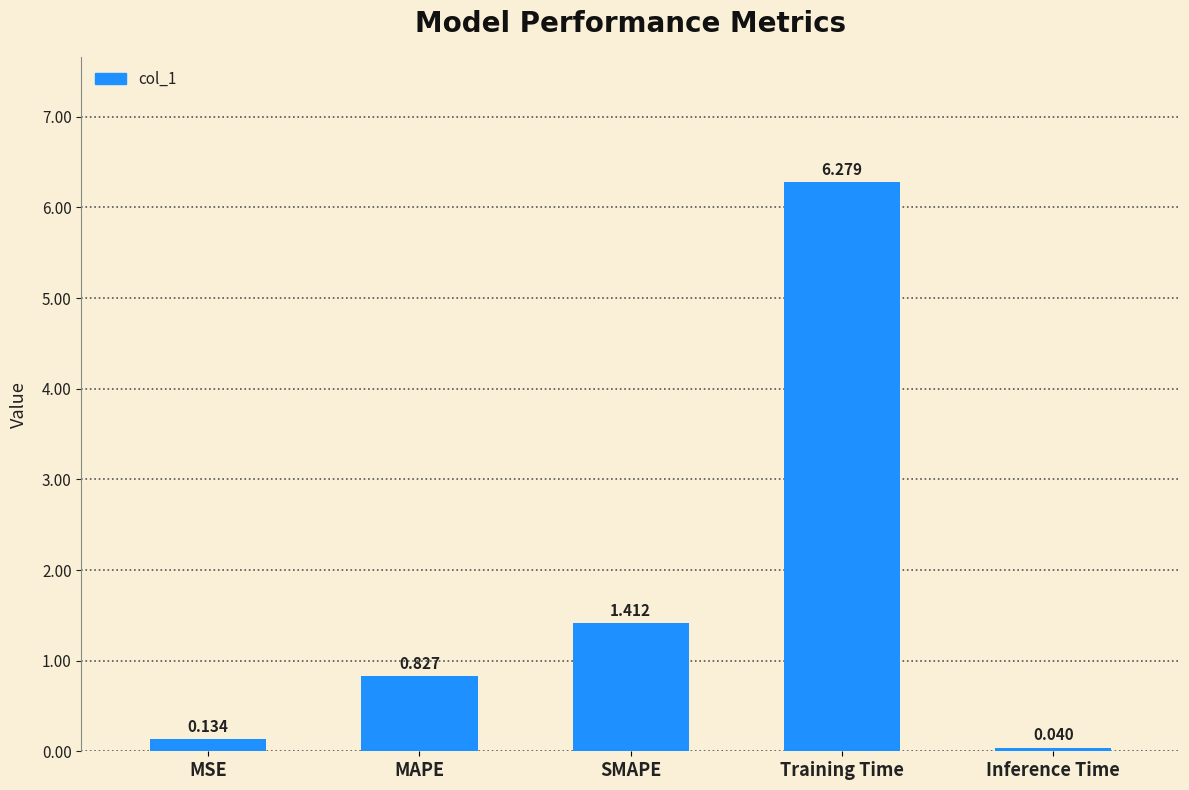

Which category has the lowest value across all series?

Inference Time